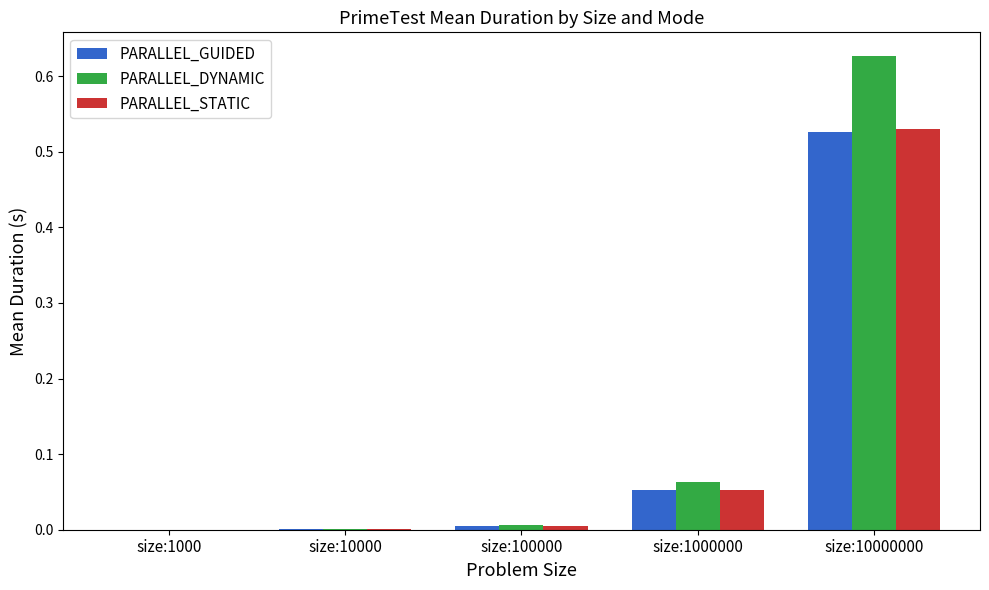

Which category has the highest value in the PARALLEL_STATIC series?

size:10000000